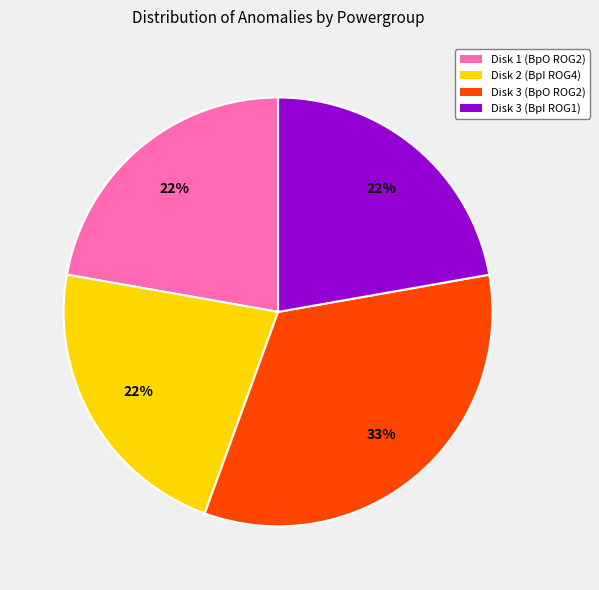

Which slice is the largest?

Disk 3 (BpO ROG2)